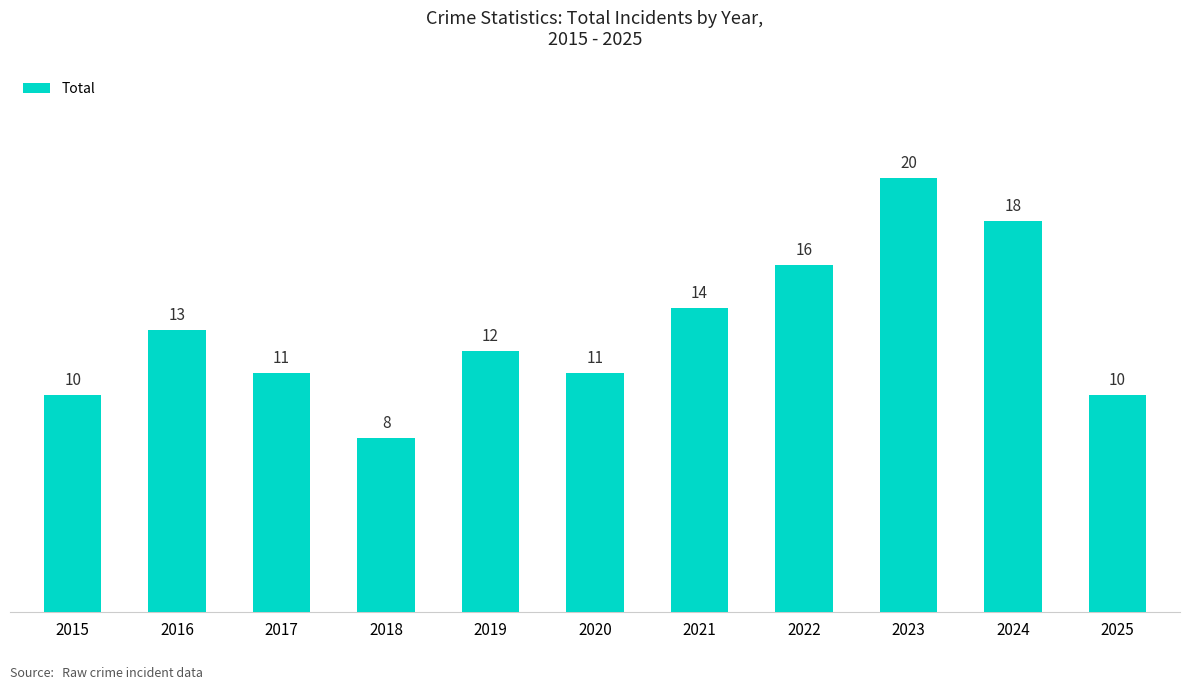

Reading left to right, list all the values displayed in this chart.

2015=10	2016=13	2017=11	2018=8	2019=12	2020=11	2021=14	2022=16	2023=20	2024=18	2025=10